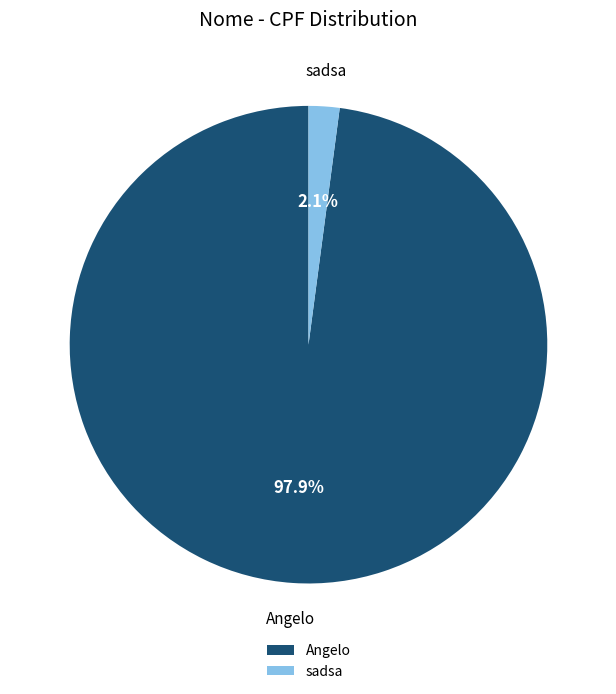

Combined, do Angelo and sadsa account for over 50%?

Yes